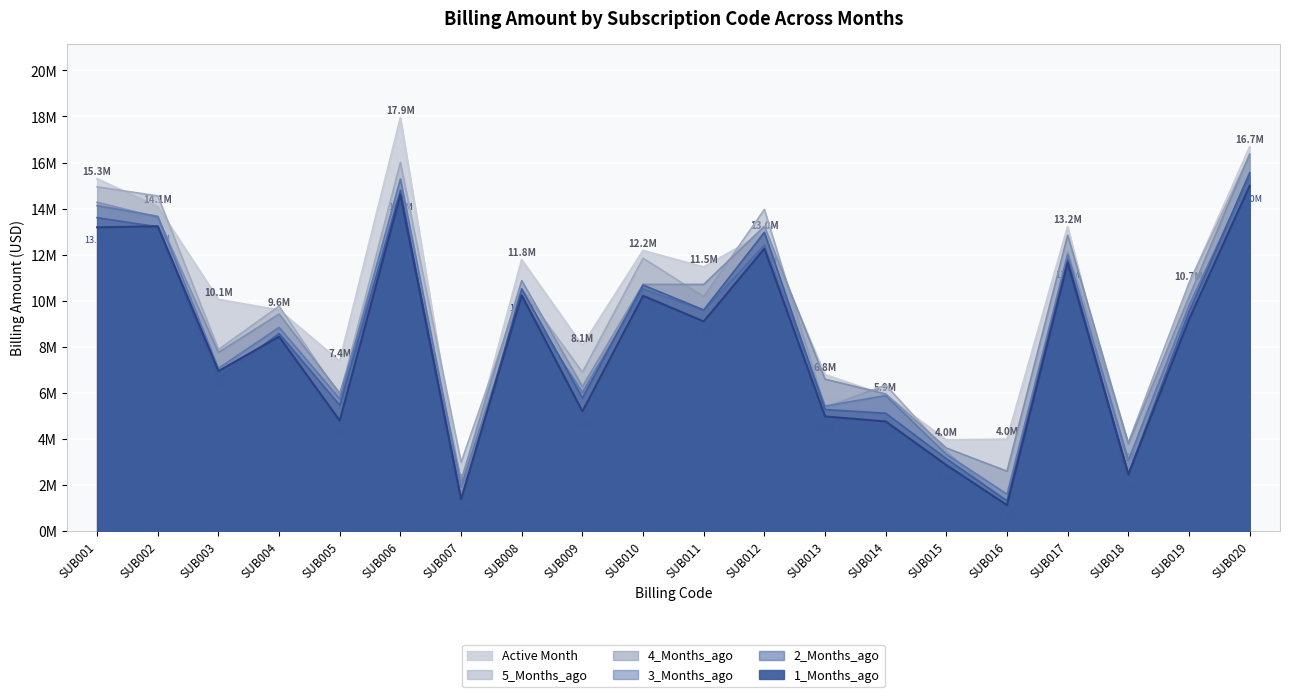

At which label does 3_Months_ago reach its peak?

SUB020